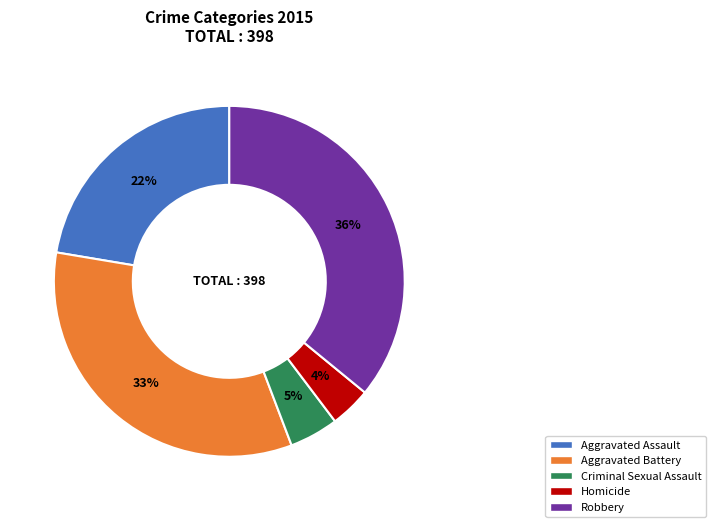

What is the largest slice in the pie chart?

Robbery